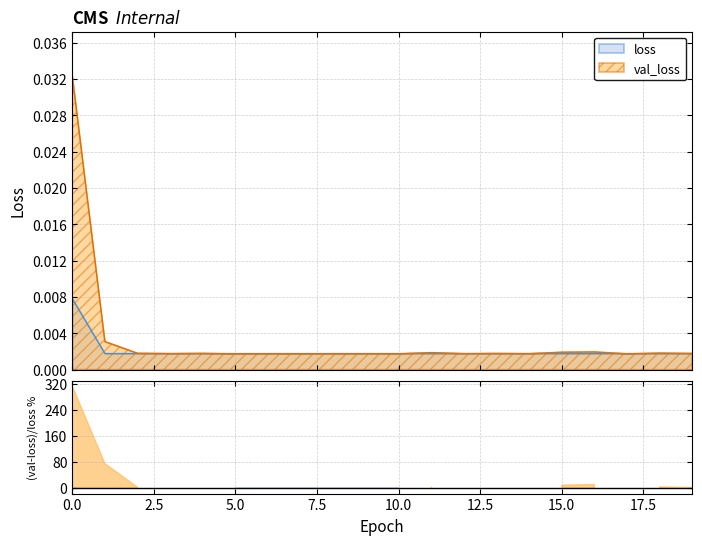

How many intersections are there between val_loss and loss?

10